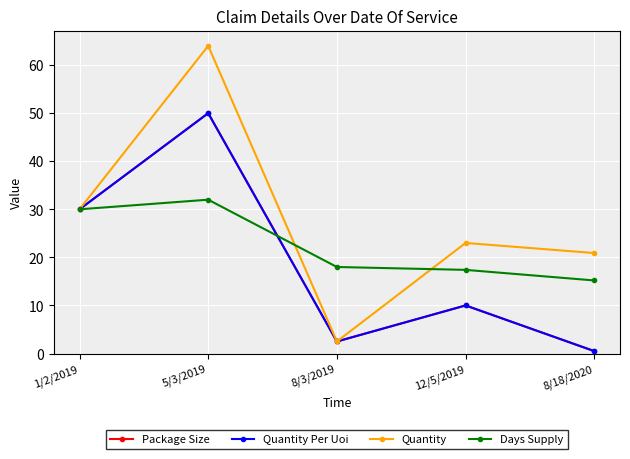

Which series has the largest total across all categories?

Quantity